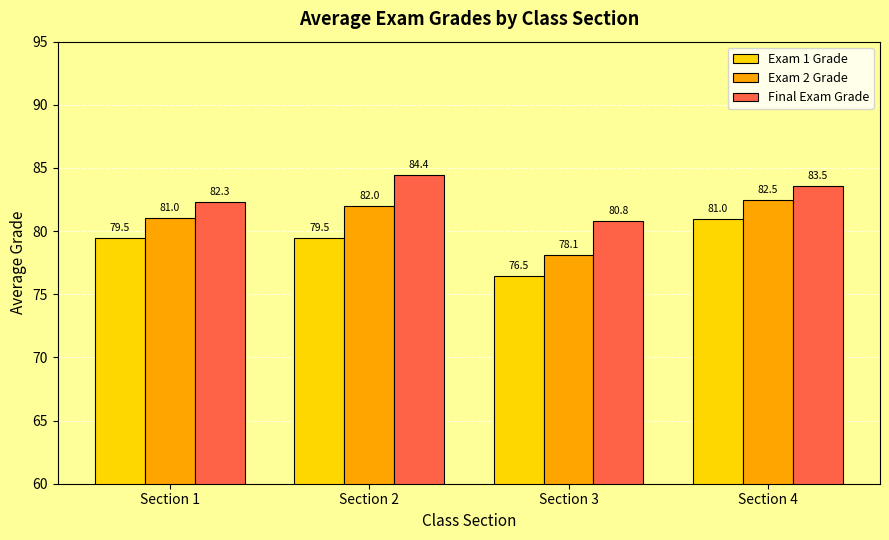

Which series changed the most between Section 2 and Section 3?

Exam 2 Grade